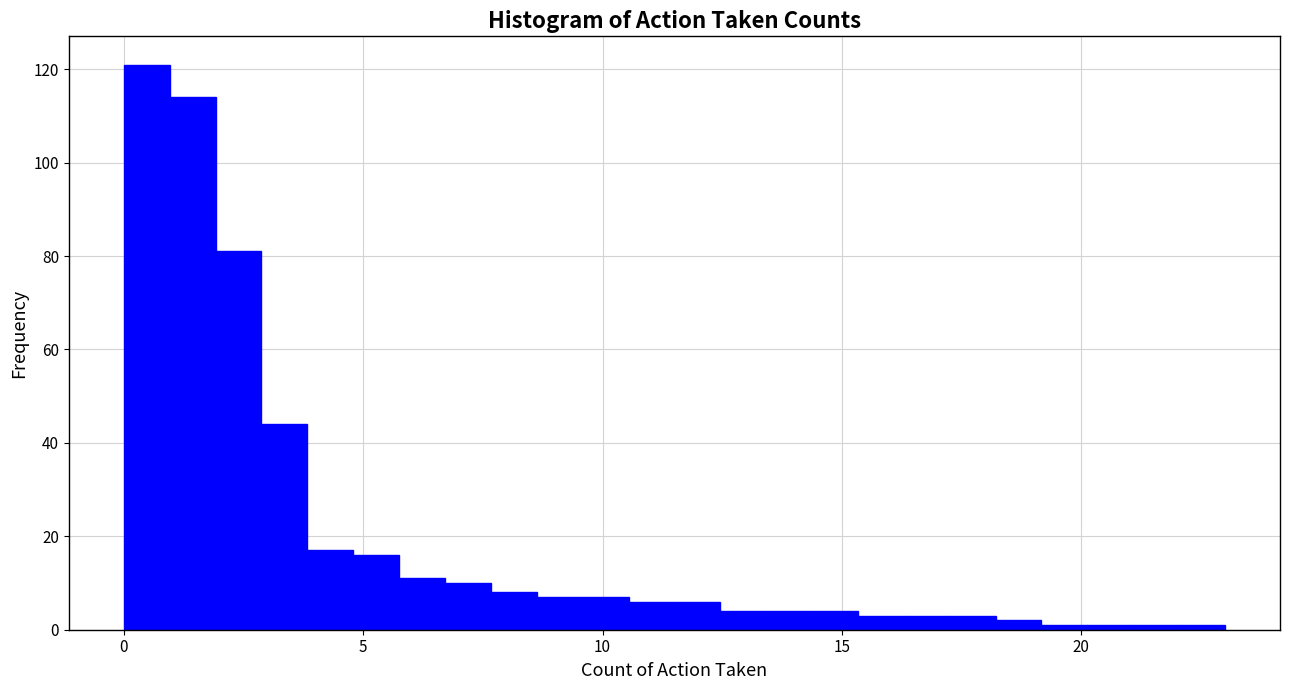

Around what value on the x-axis is the tallest bar? Give the approximate position of its centre, as read against the axis.

0.5